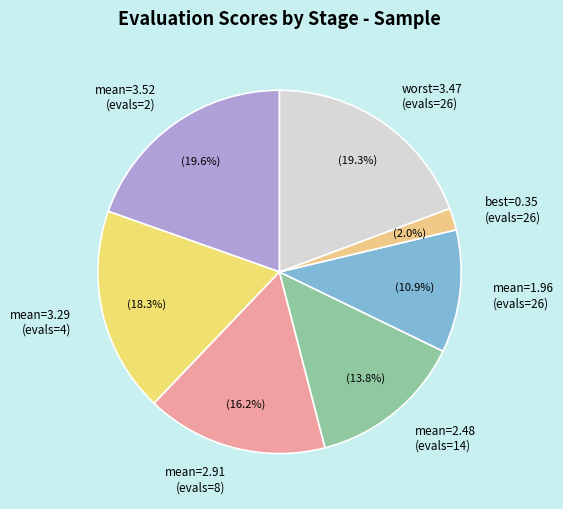

What is the ratio of the value at mean=3.52 (evals=2) to the value at worst=3.47 (evals=26)?

1.0